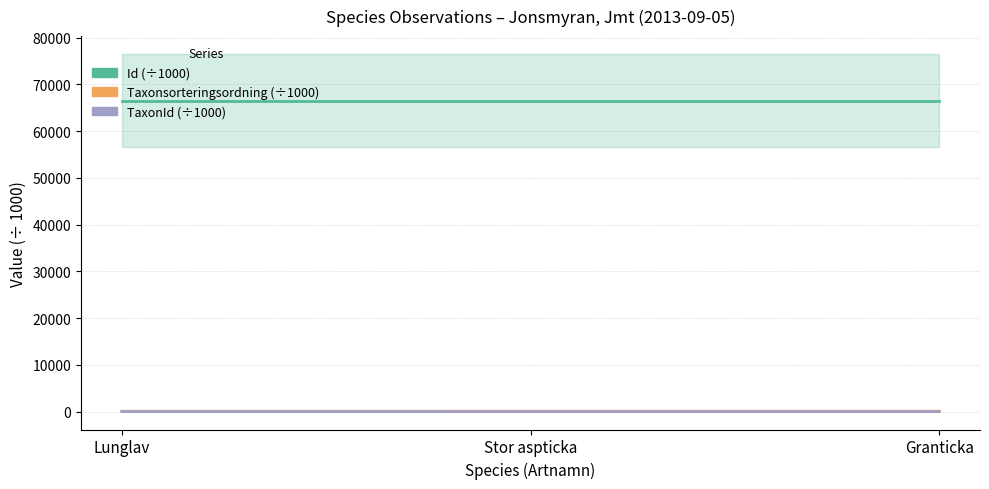

Which series has the largest total across all categories?

Id (÷1000)